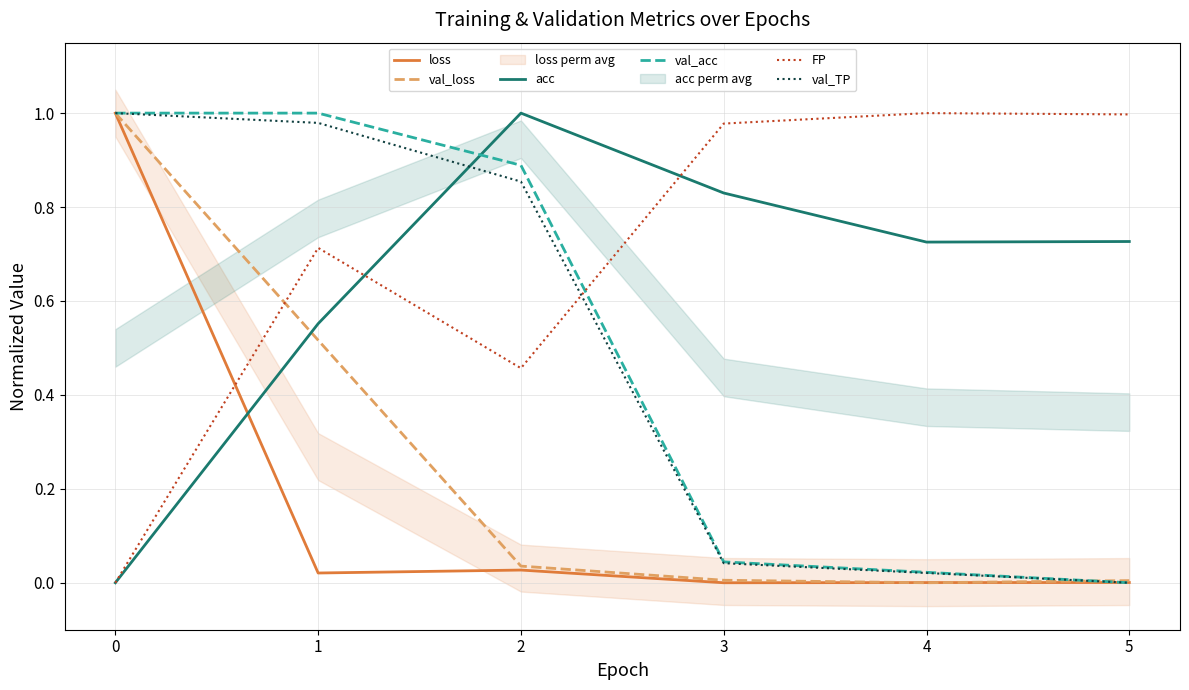

Which series has the largest range (max minus min)?

loss